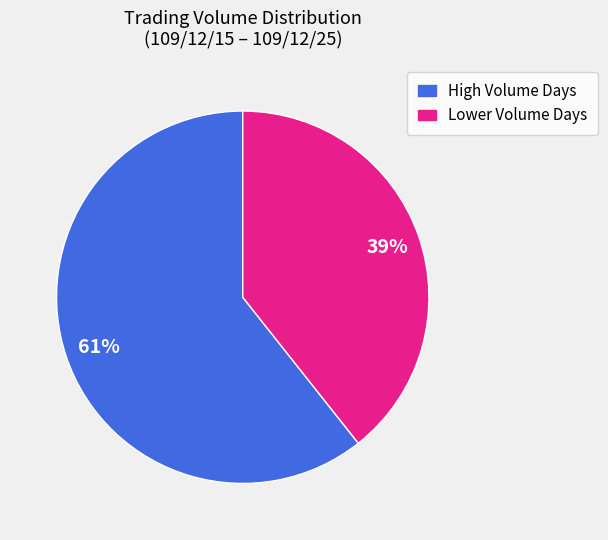

Is the sum of Lower Volume Days and High Volume Days greater than half?

Yes